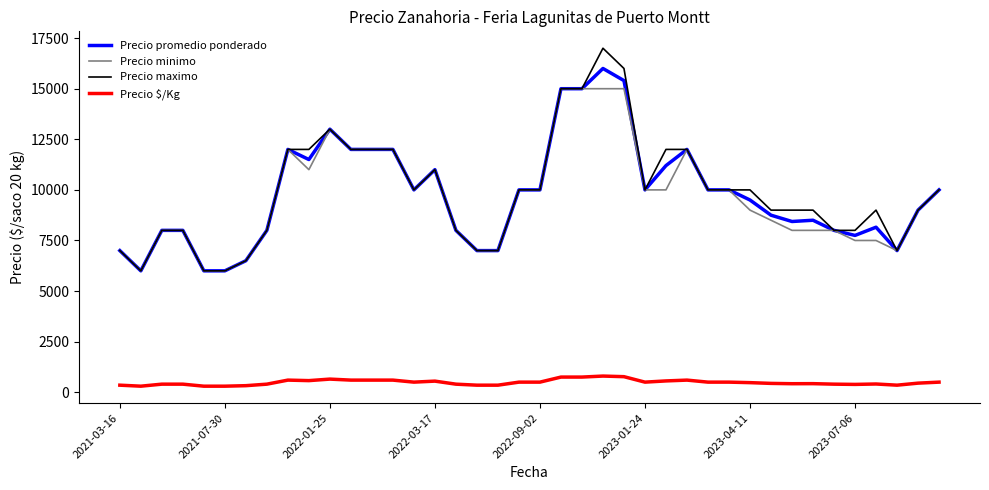

Which series has the largest range (max minus min)?

Precio maximo